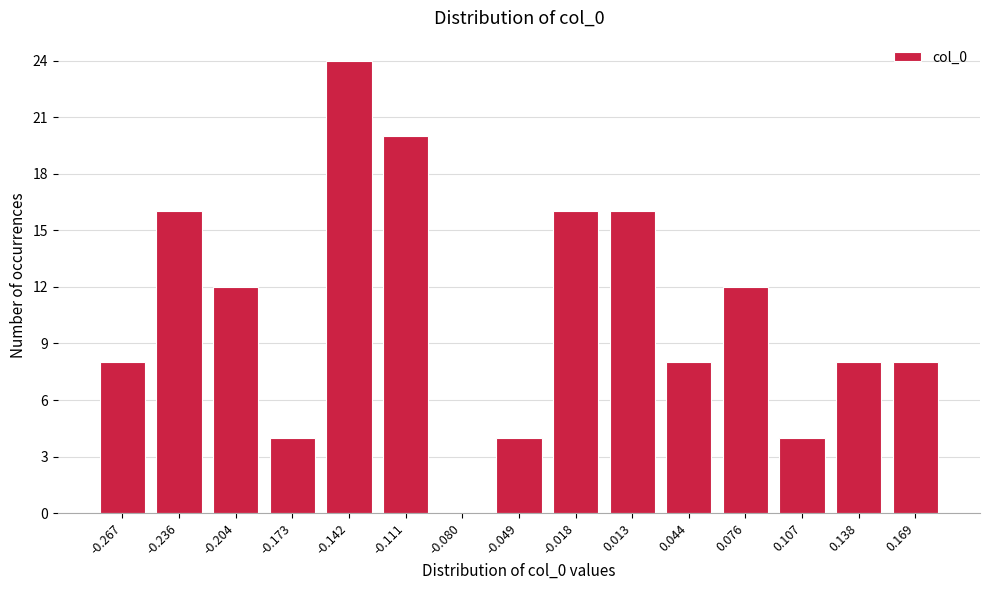

Reading left to right, transcribe all the data shown in this chart.

-0.267=8	-0.236=16	-0.204=12	-0.173=4	-0.142=24	-0.111=20	-0.080=0	-0.049=4	-0.018=16	0.013=16	0.044=8	0.076=12	0.107=4	0.138=8	0.169=8